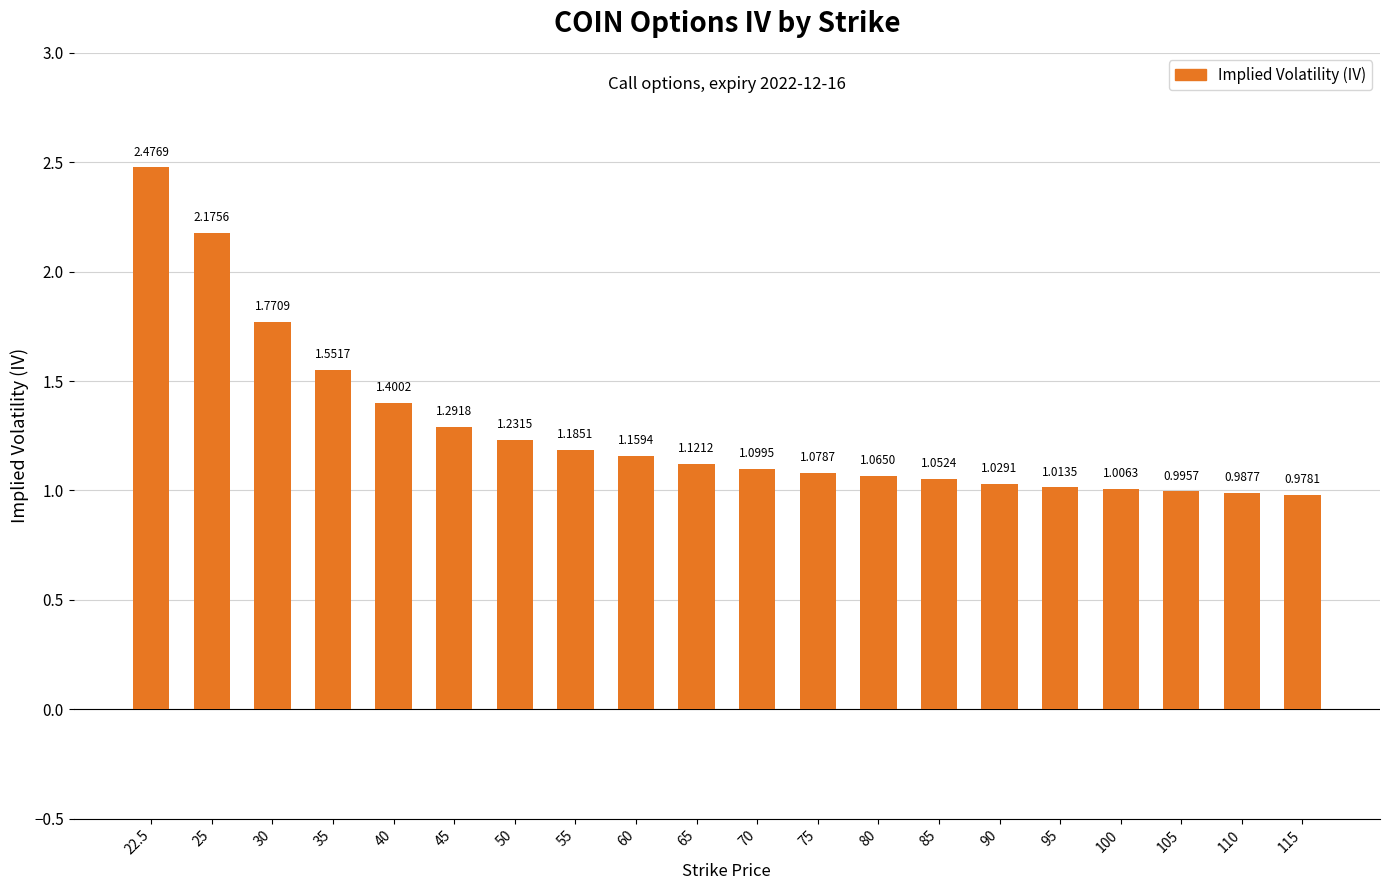

Between 50 and 60, which is larger?

50